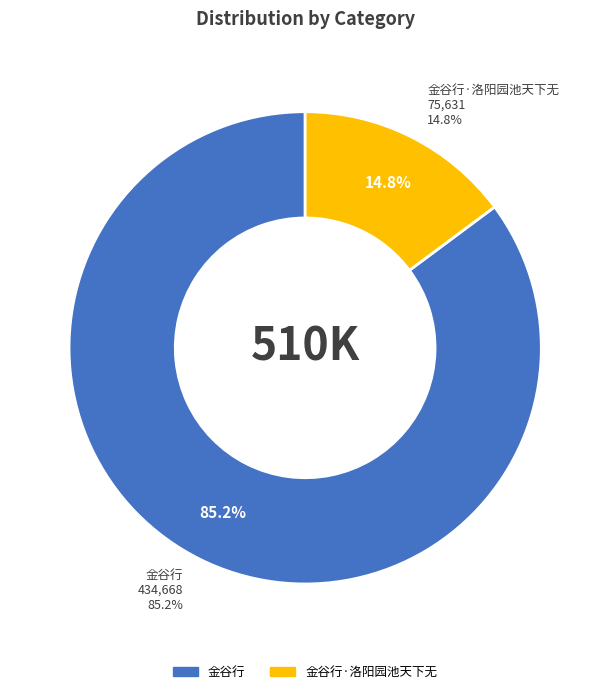

To the nearest percent, what is the combined percentage of 金谷行·洛阳园池天下无 and 金谷行?

100%